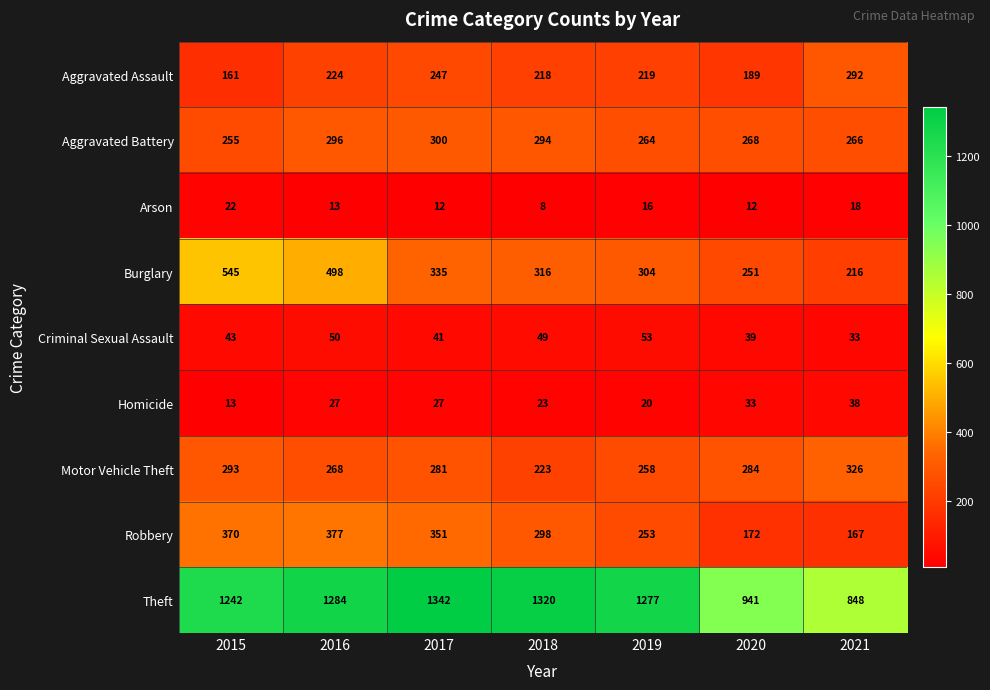

What is the sum of the Homicide values at 2020 and 2018?

56